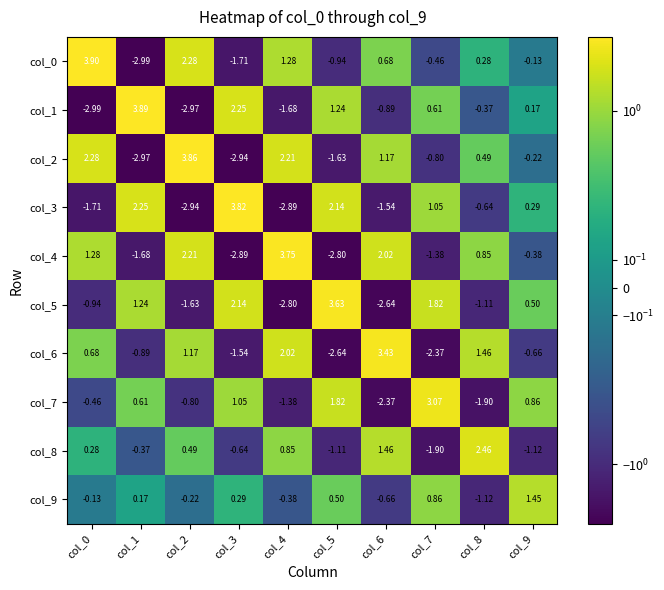

Which series has the largest total across all categories?

col_0